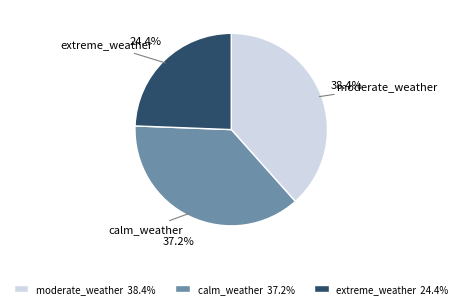

Rank the categories by value from highest to lowest.

moderate_weather, calm_weather, extreme_weather